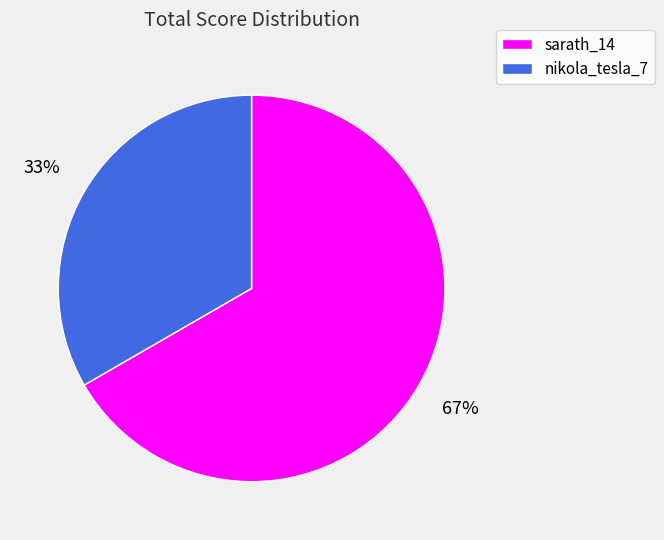

True or false: nikola_tesla_7 accounts for 42% of the total.

False